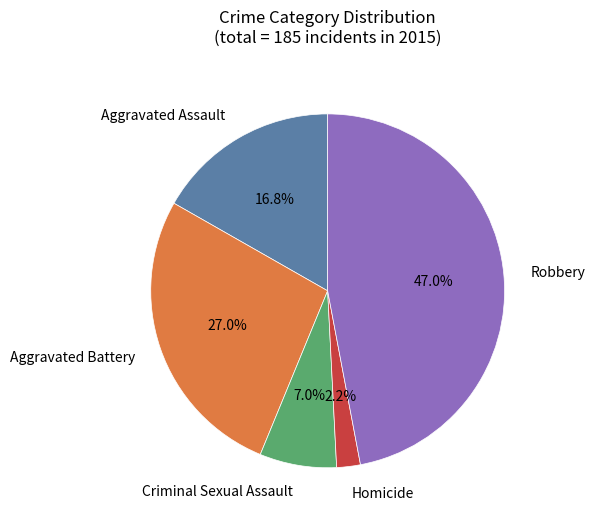

Is Criminal Sexual Assault the majority of the pie?

No